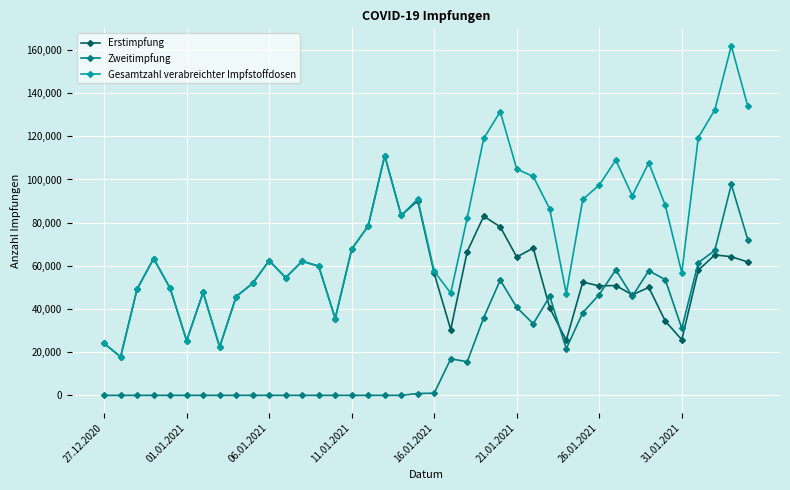

What is the greatest value displayed?

161926